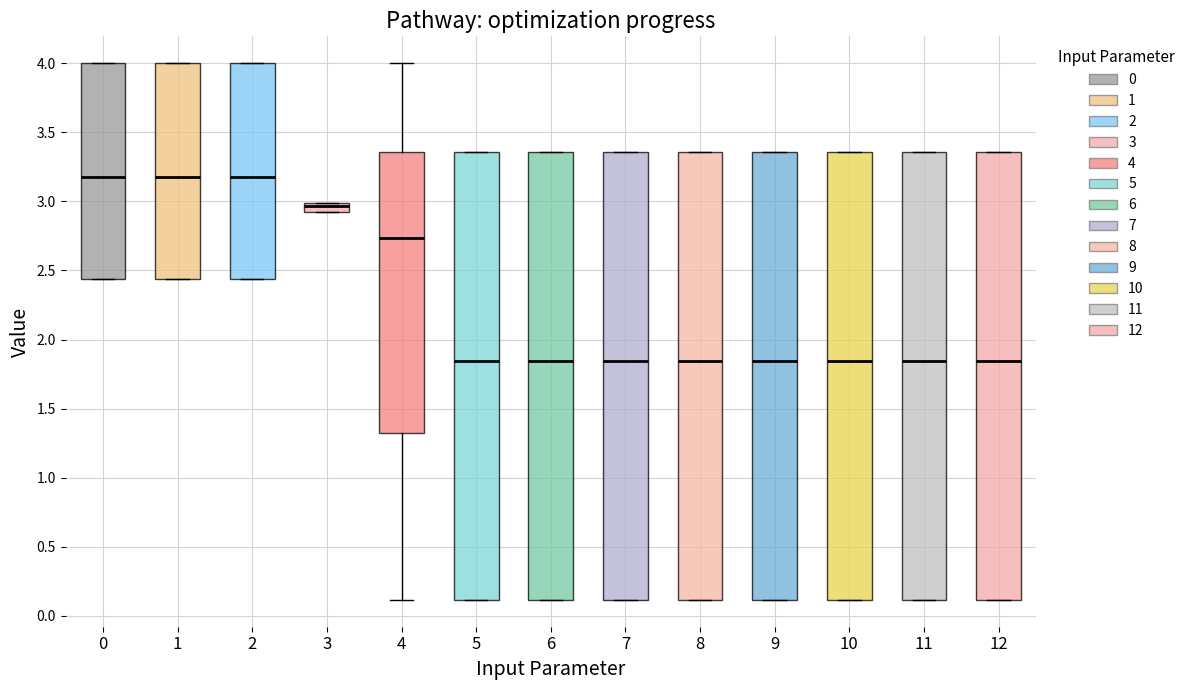

Where is the upper edge of the box at x = 11 on the y-axis? The values are not printed on the chart, so give them approximately, as read against the axis.

3.35